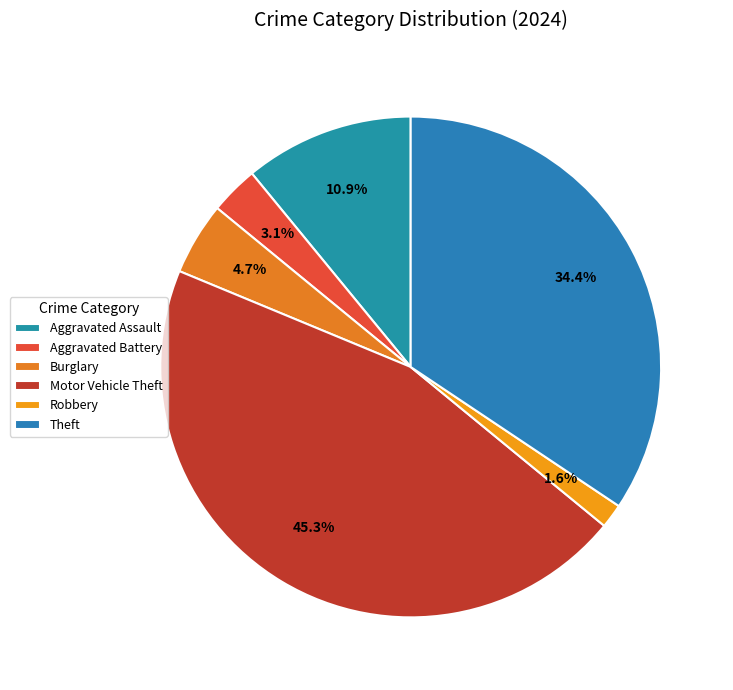

The Aggravated Battery slice represents 12% of the pie. True or false?

False